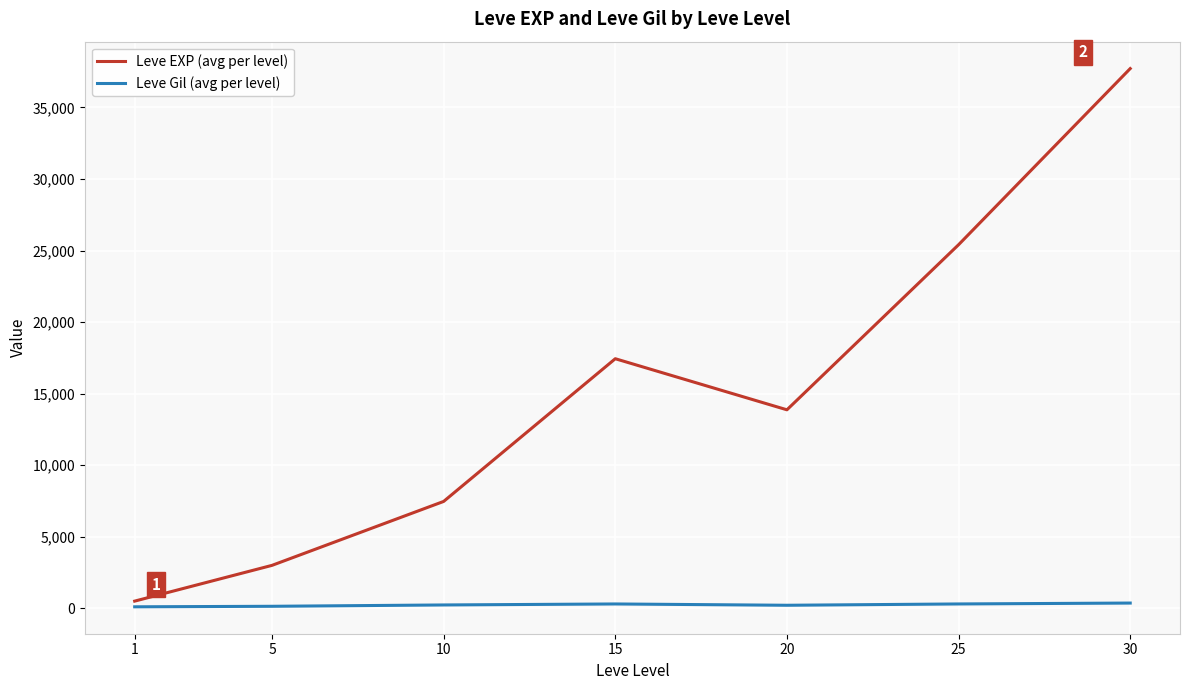

Is the value of Leve EXP (avg per level) at 30 greater than the value of Leve Gil (avg per level) at 30?

Yes